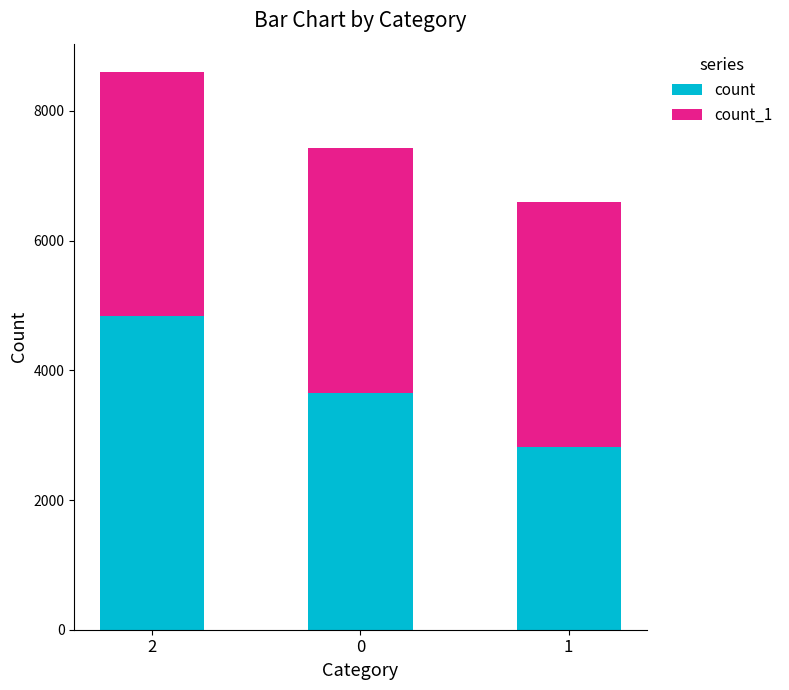

What is the total value across all series at 2?

8606